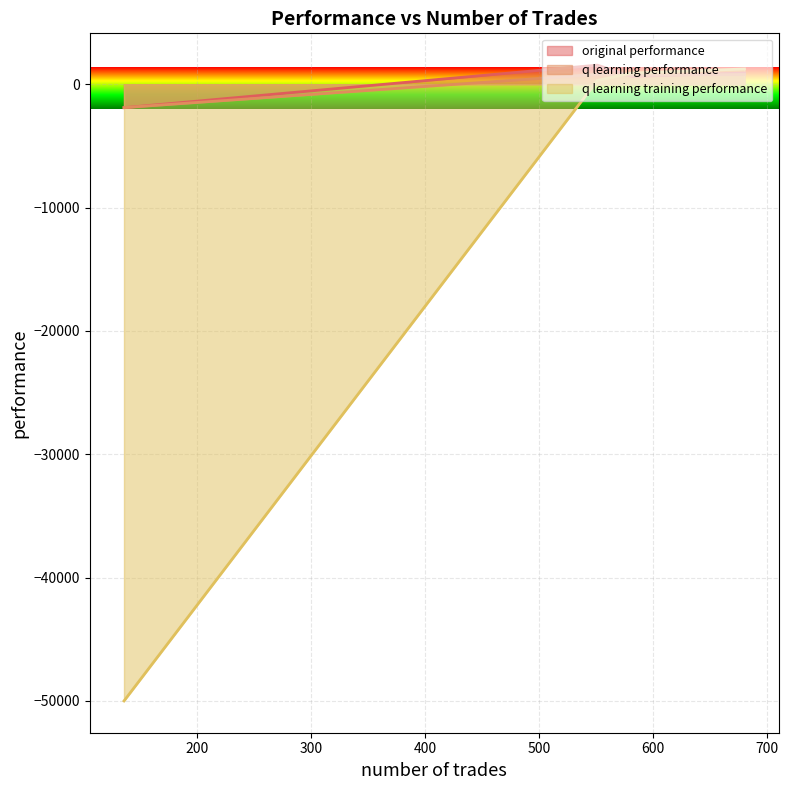

How many data points in q learning performance are above 786?

2